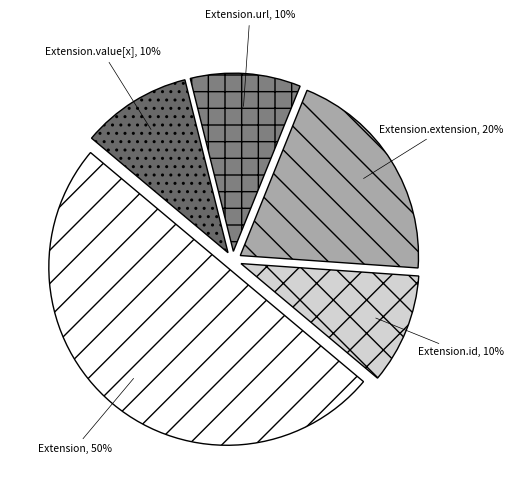

True or false: Extension accounts for 64% of the total.

False